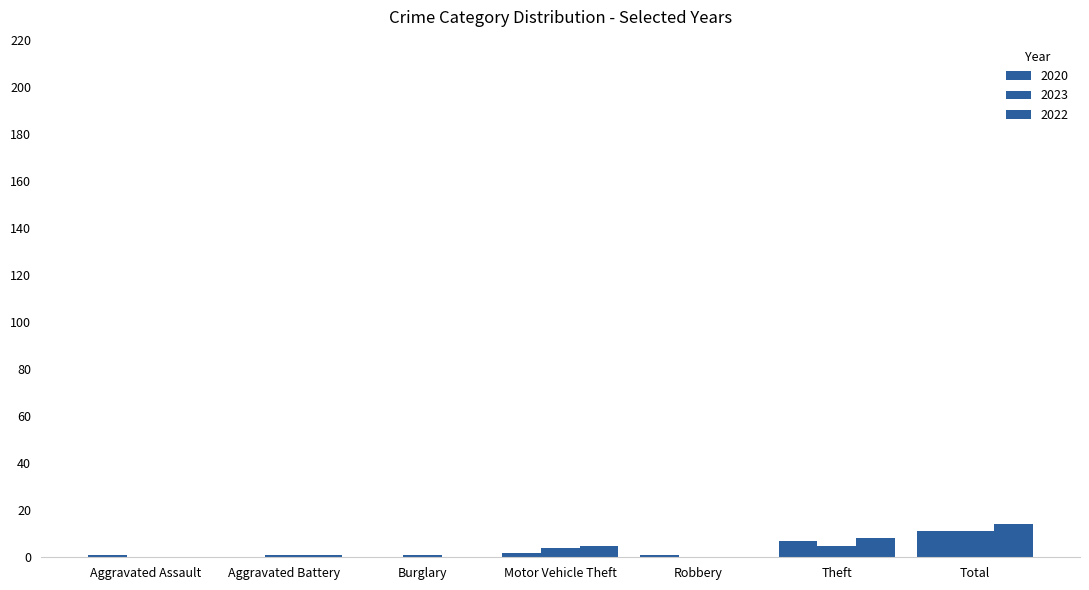

Count the number of categories in the chart.

7